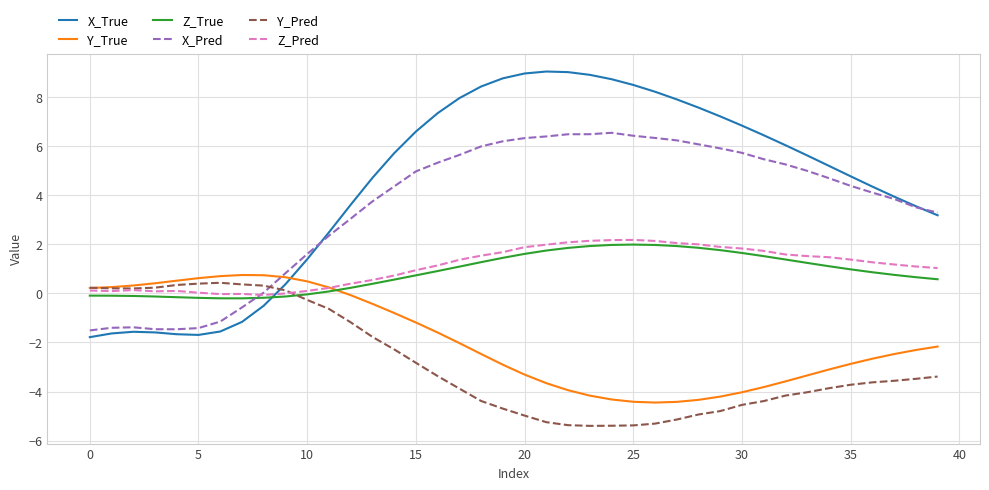

Does the chart have visible grid lines?

Yes